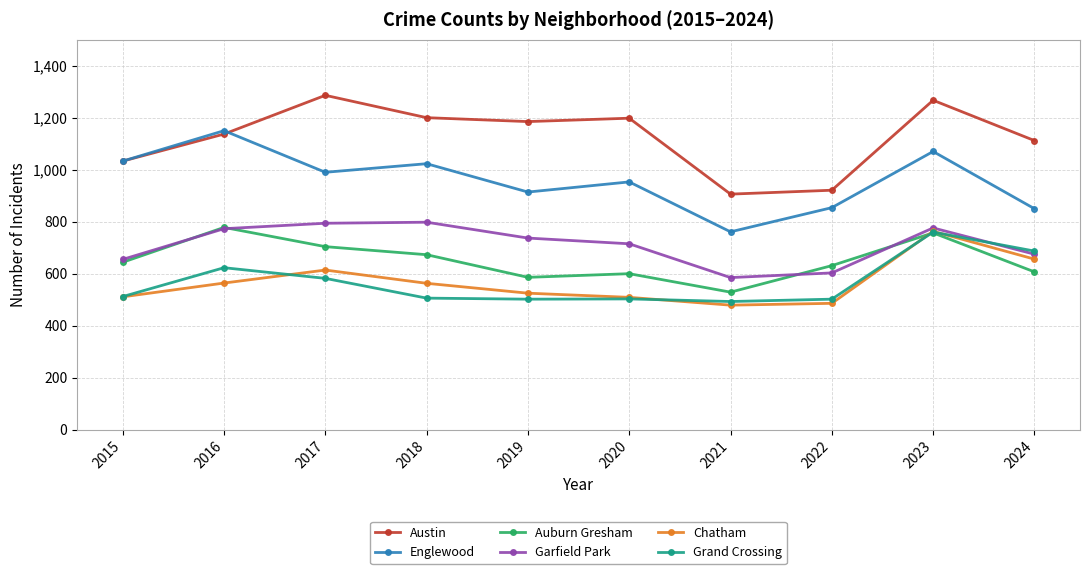

How many series are shown in this chart?

6